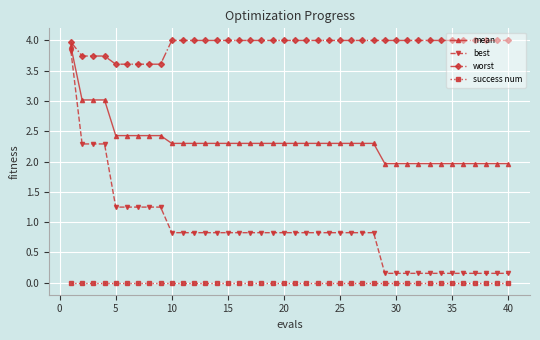

True or false: success num and mean cross at least once.

False